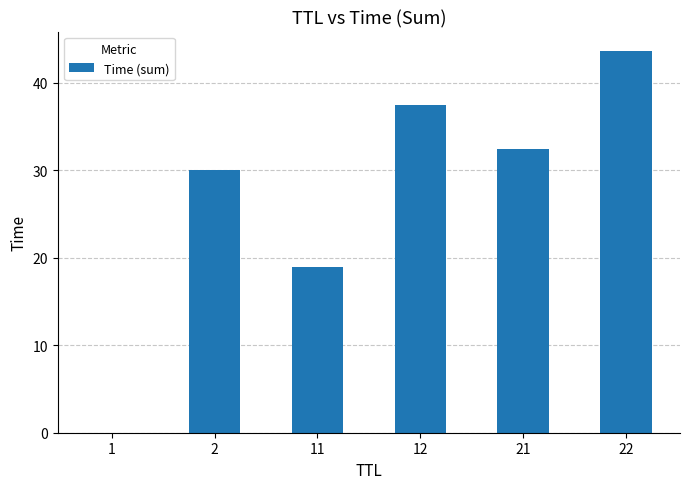

What is the maximum value shown in the chart?

43.7